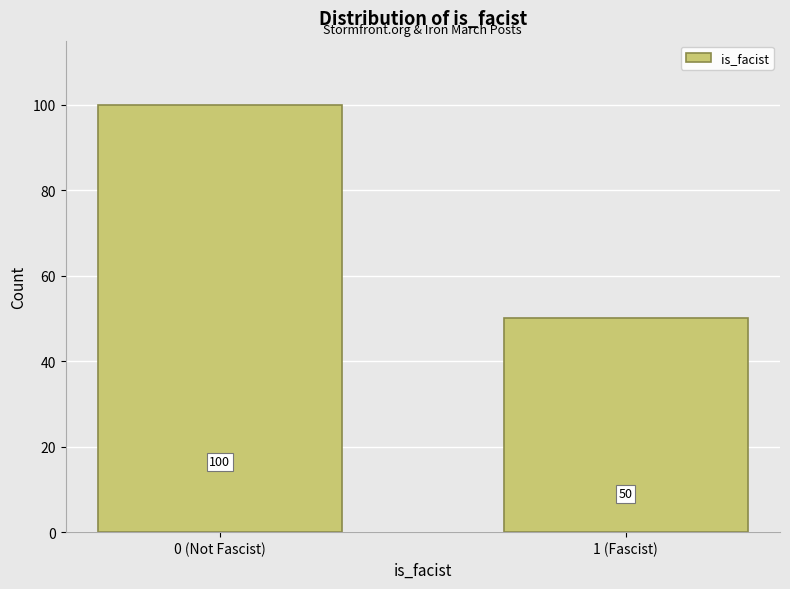

Reading left to right, extract all data points from this chart.

100	50